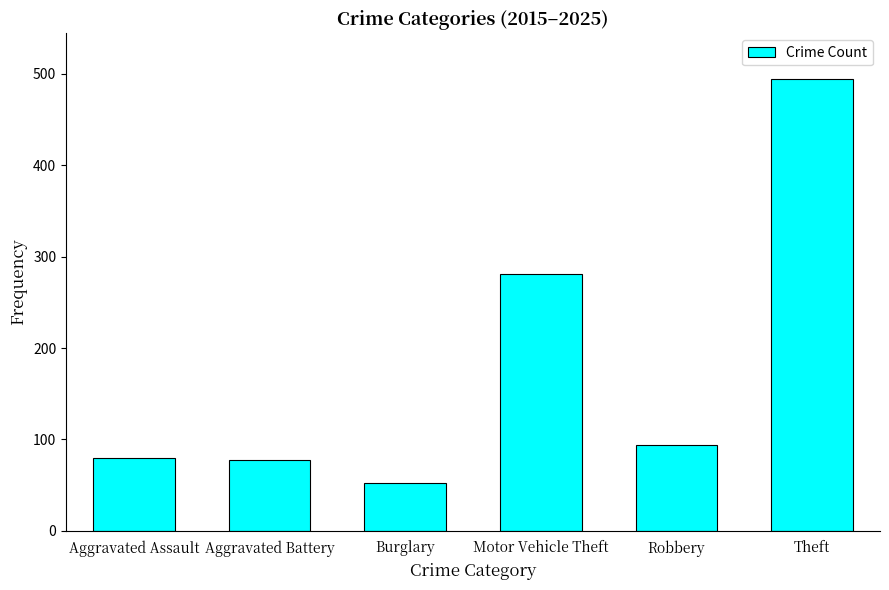

Is it true that the value at Aggravated Assault is 80?

True